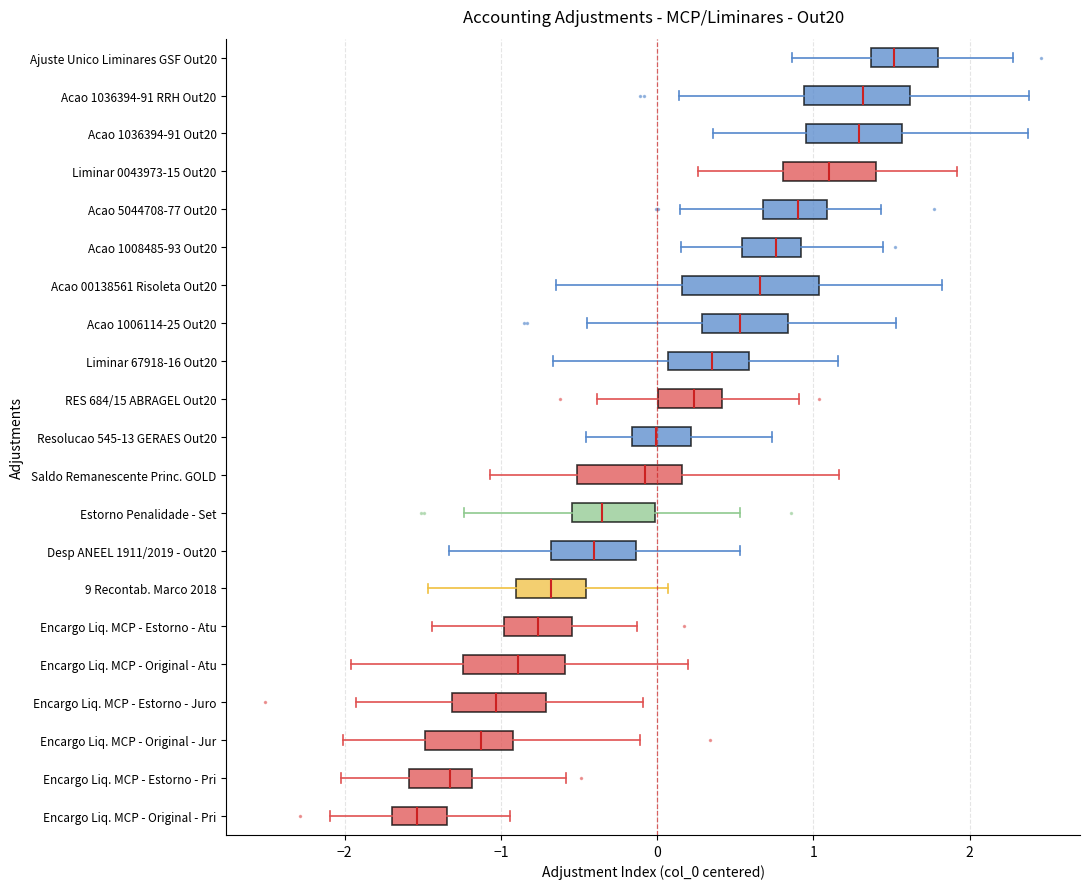

Which box is the widest, from its left edge to its right edge?

Acao 00138561 Risoleta Out20